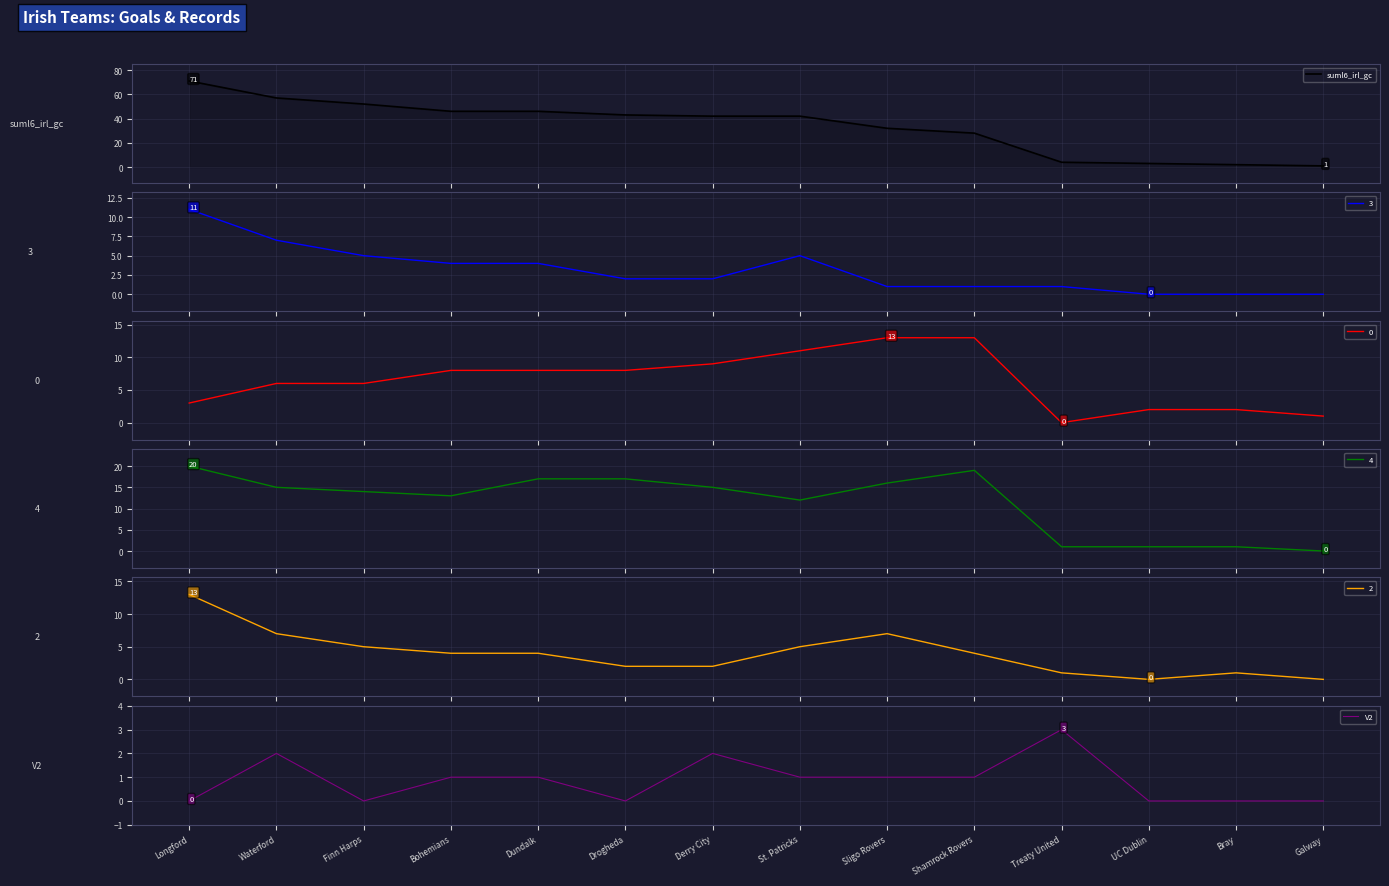

The suml6_irl_gc series shows 21 at Longford. True or false?

False